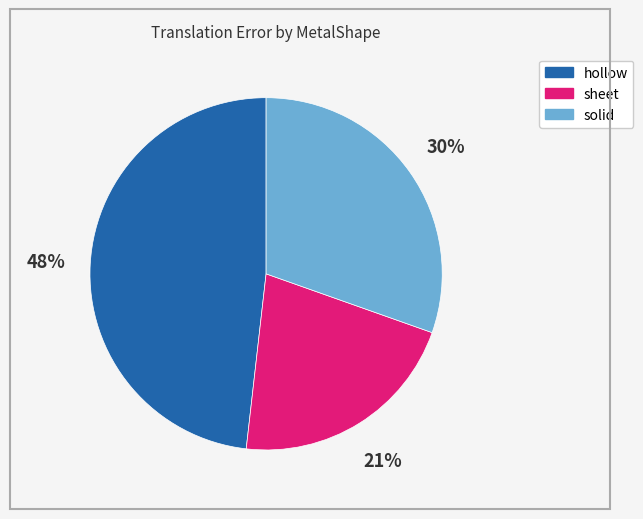

How many segments does this pie chart have?

3